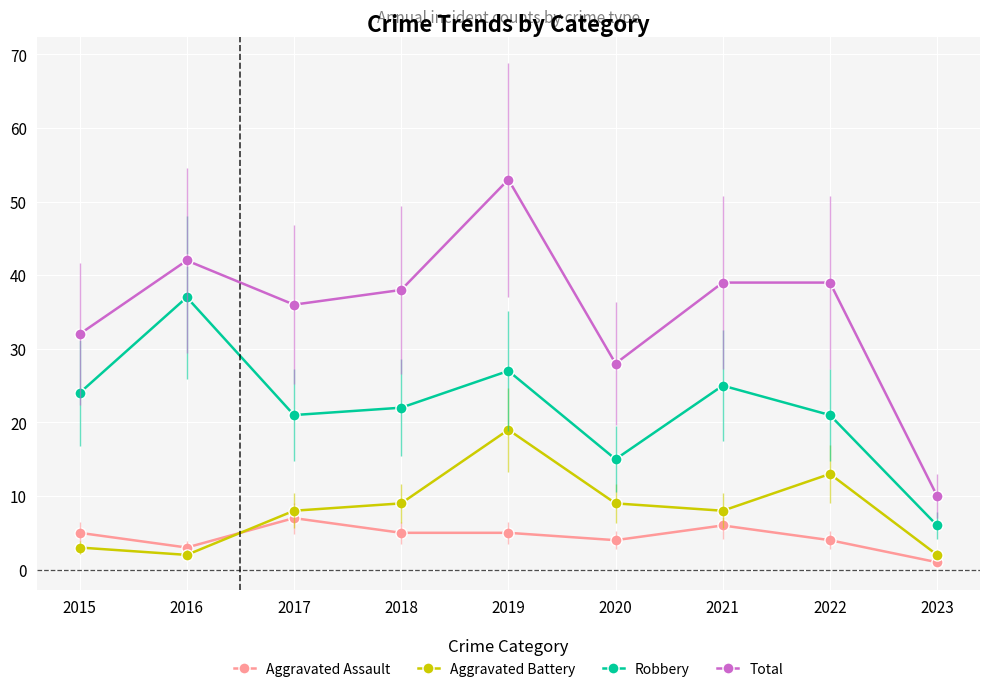

True or false: Aggravated Assault and Total intersect in this chart.

False